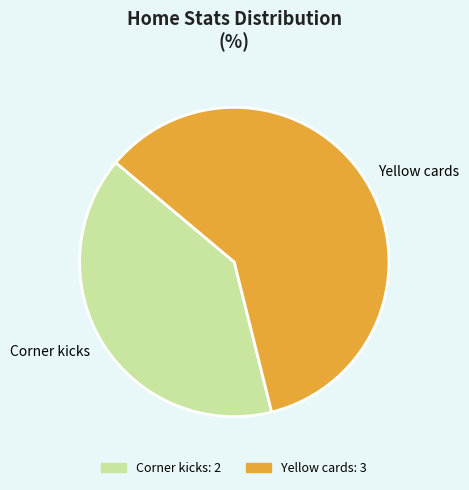

The Corner kicks slice represents 28% of the pie. True or false?

False